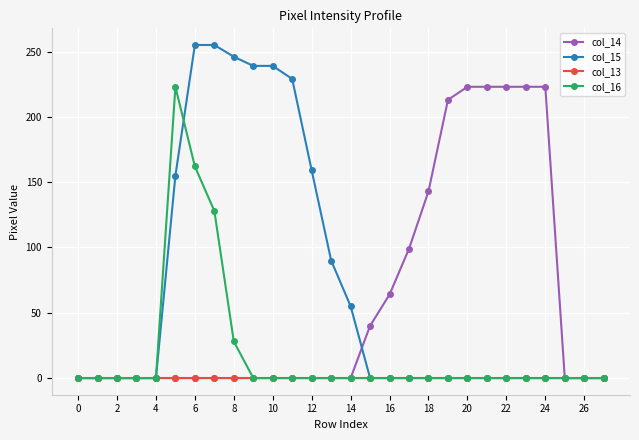

At how many categories does at least one series exceed 96?

16